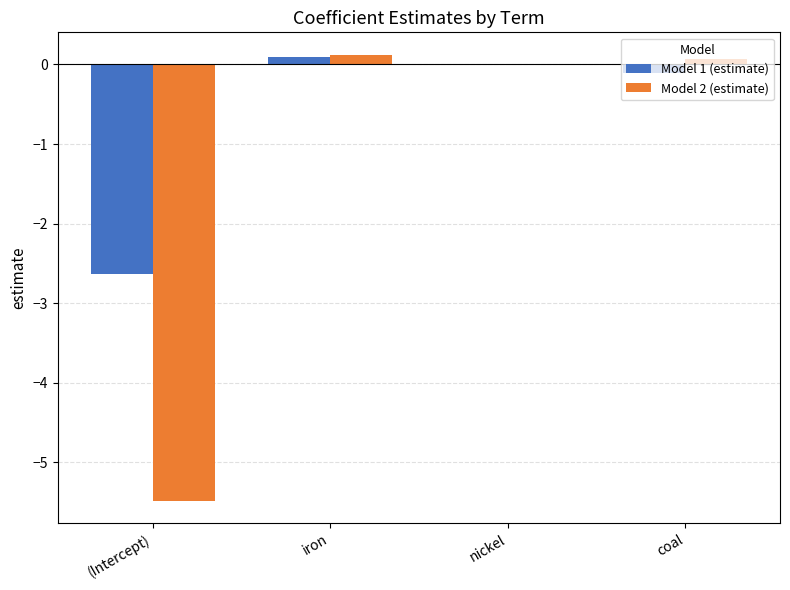

Where is Model 2 (estimate) nearest to the value -2?

nickel